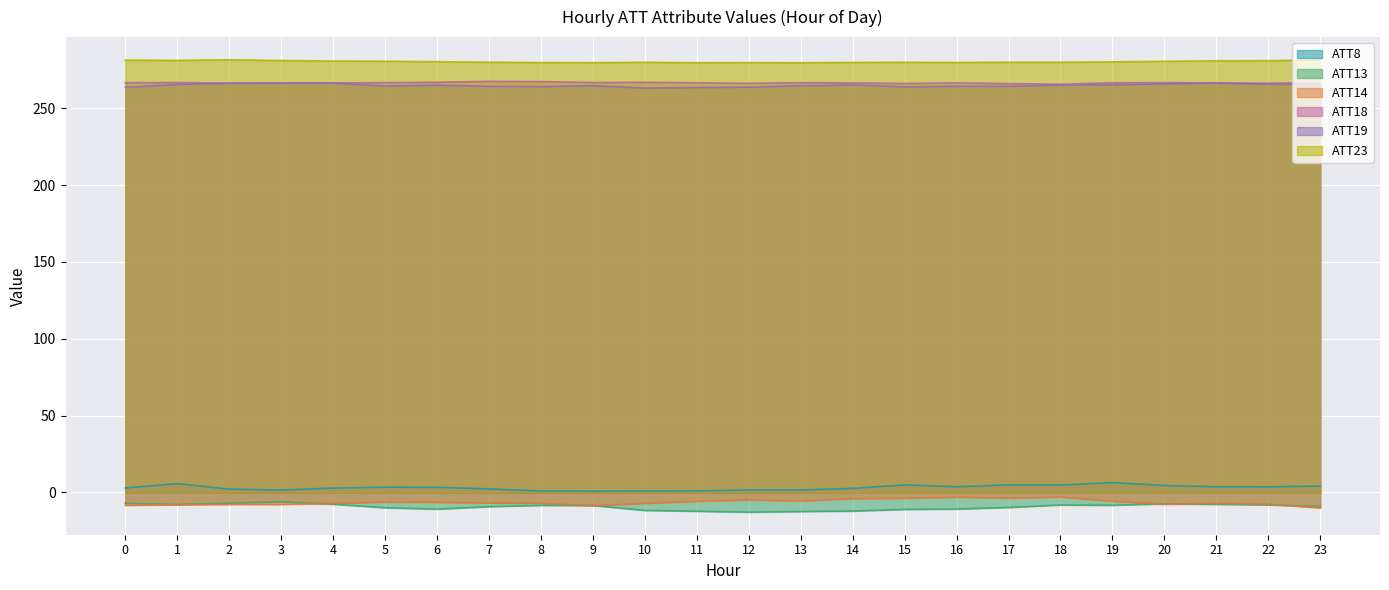

What is the value of the ATT19 point at the 17th from the left?

264.4